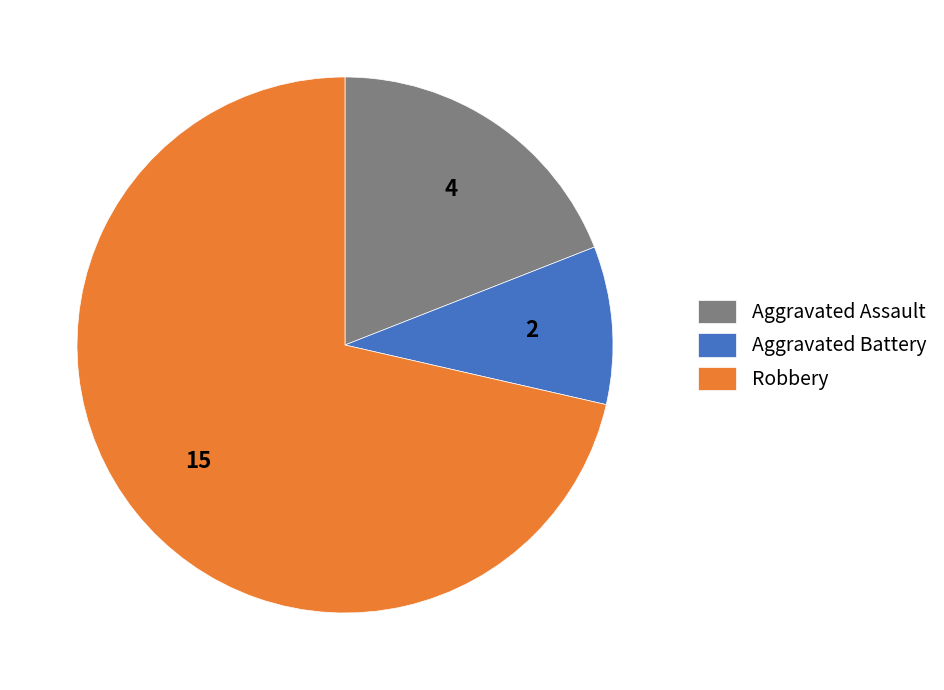

Is it true that Aggravated Battery is 10% of the pie?

True